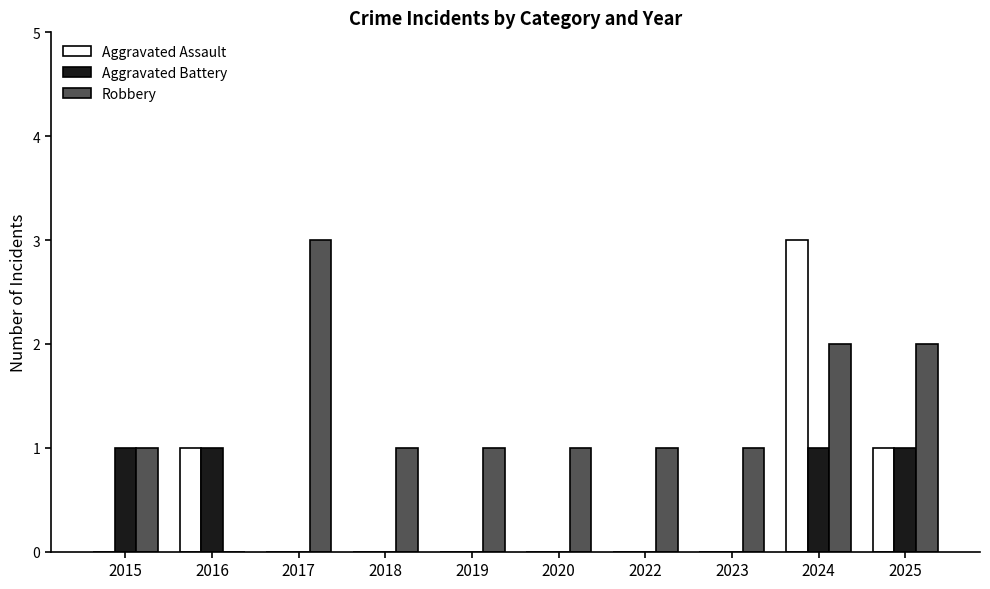

Between 2015 and 2019, which series saw the biggest shift?

Aggravated Battery